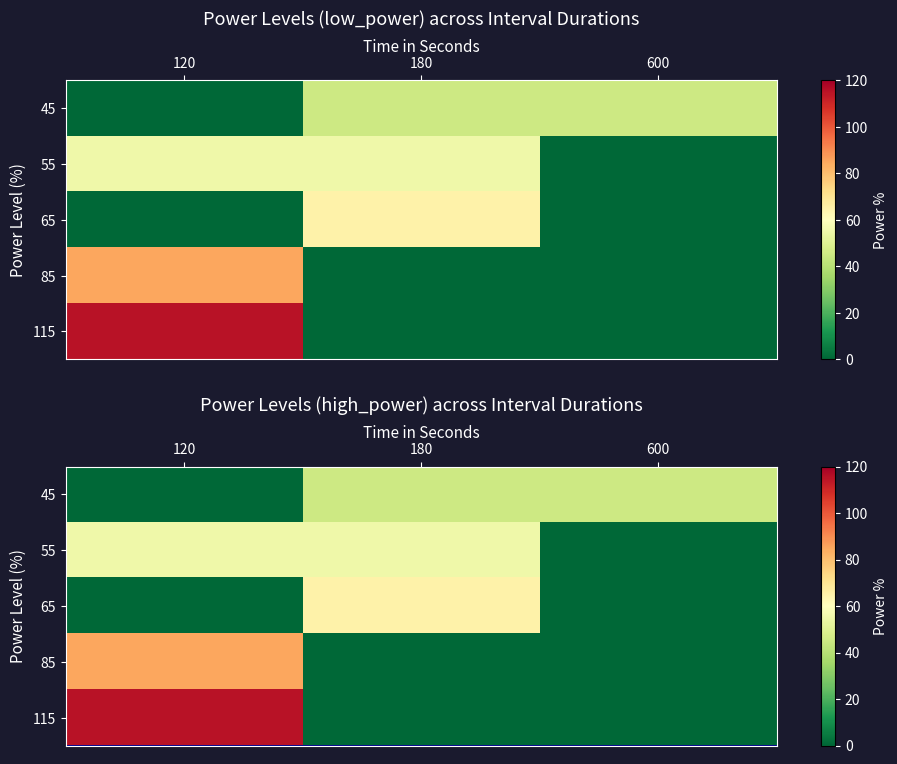

What is the total value across all series at 180?

165